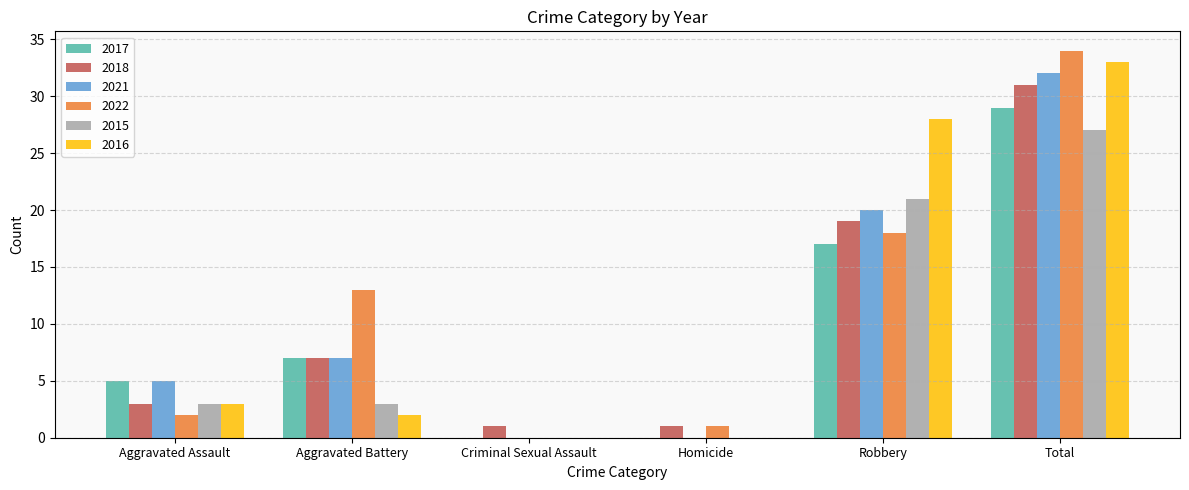

The 2017 series shows -15 at Homicide. True or false?

False